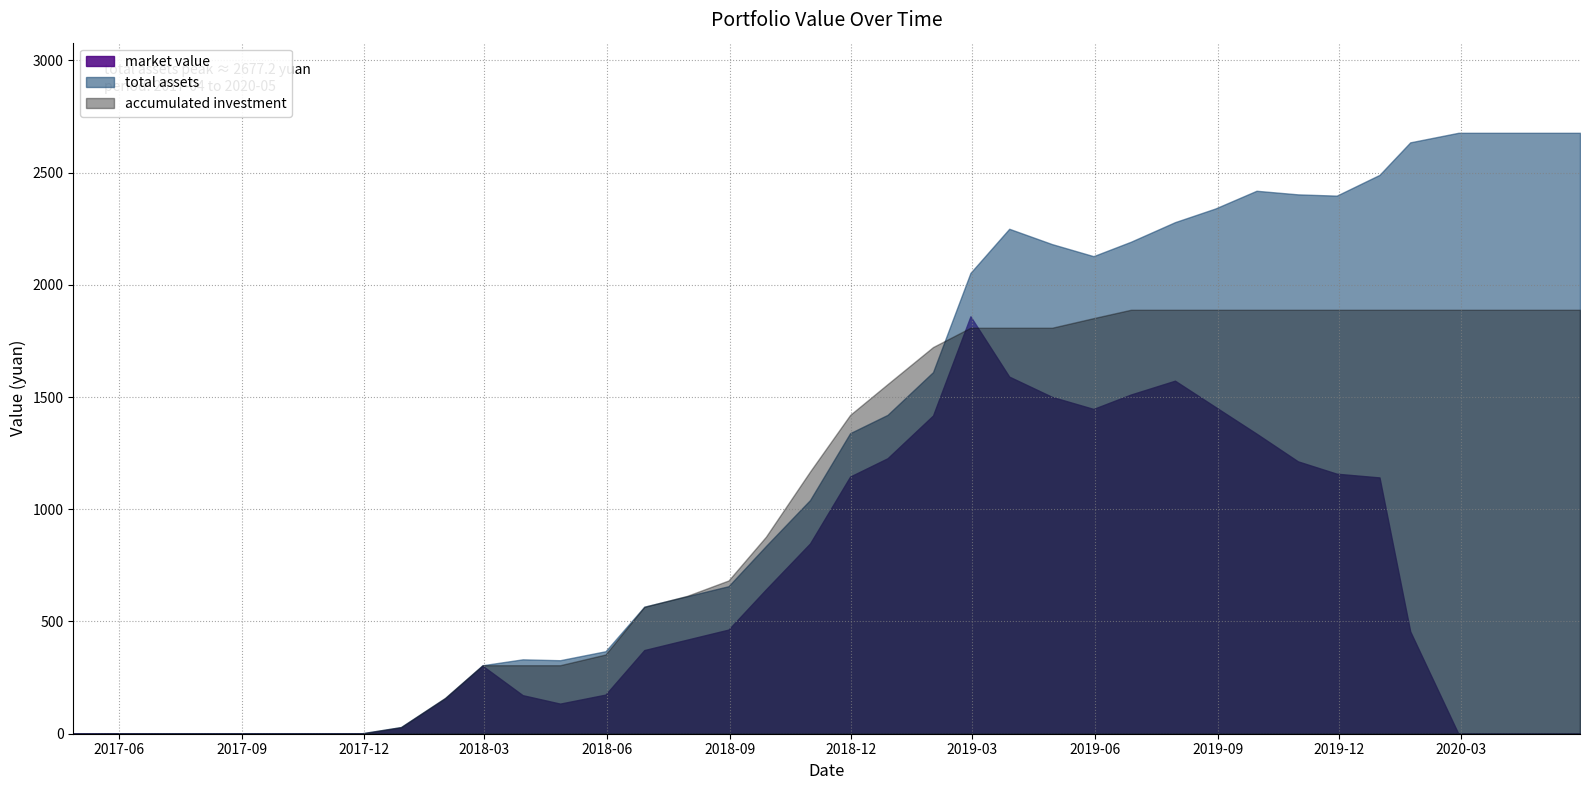

Which series has the largest total across all categories?

total assets